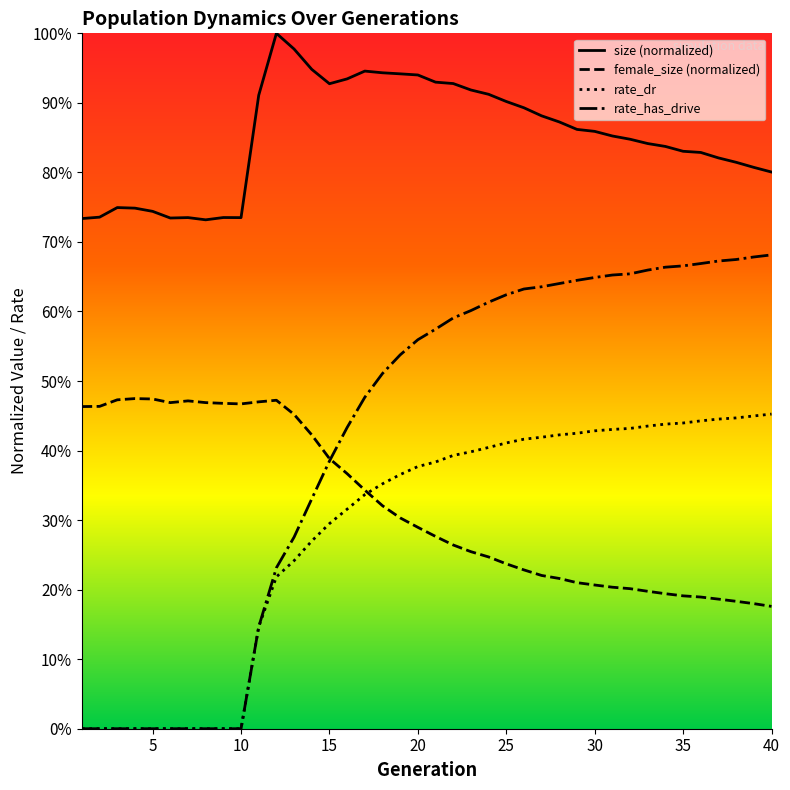

What is the difference between the second highest and minimum values in the female_size (normalized) series?

0.3